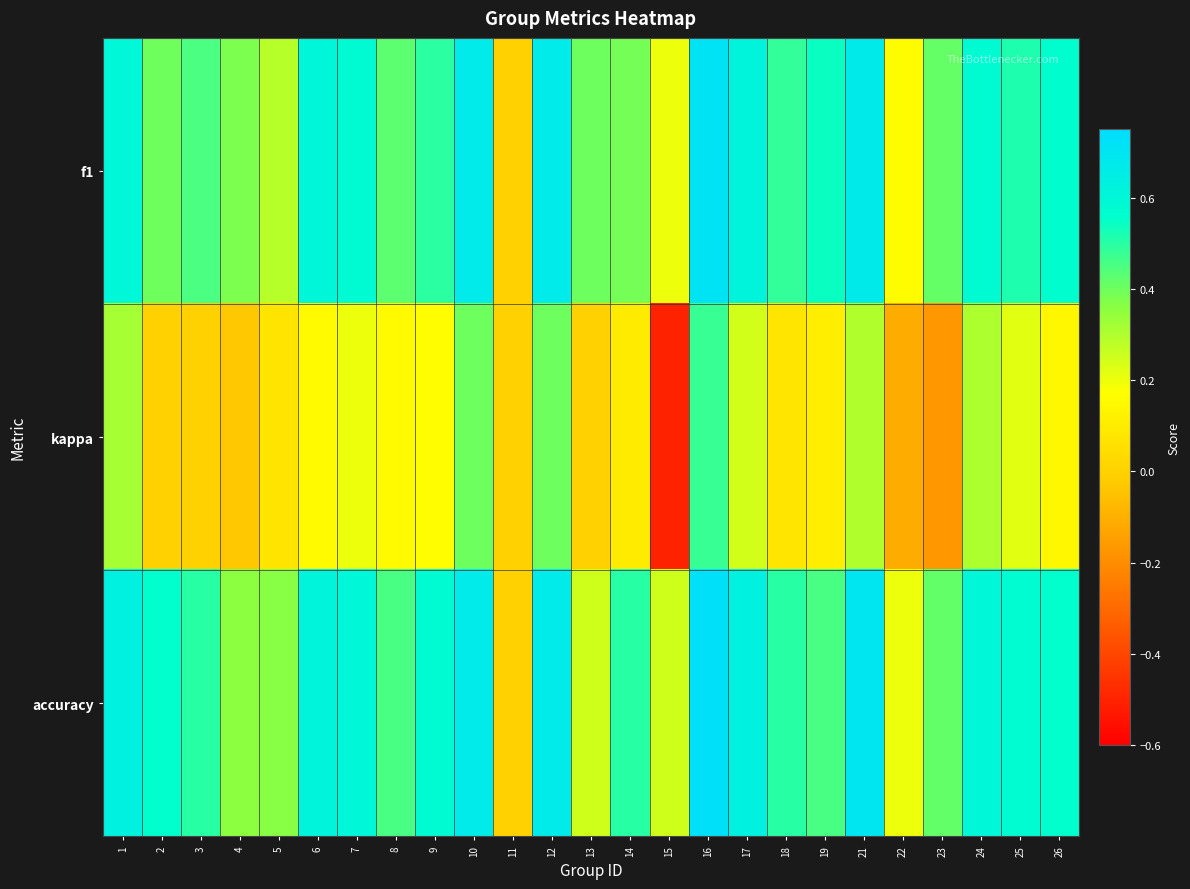

Which series has the widest spread of values?

kappa